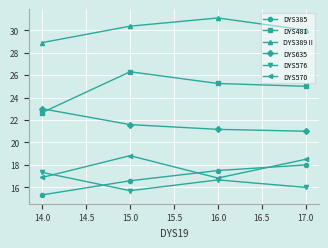

Which series has the largest range (max minus min)?

DYS481